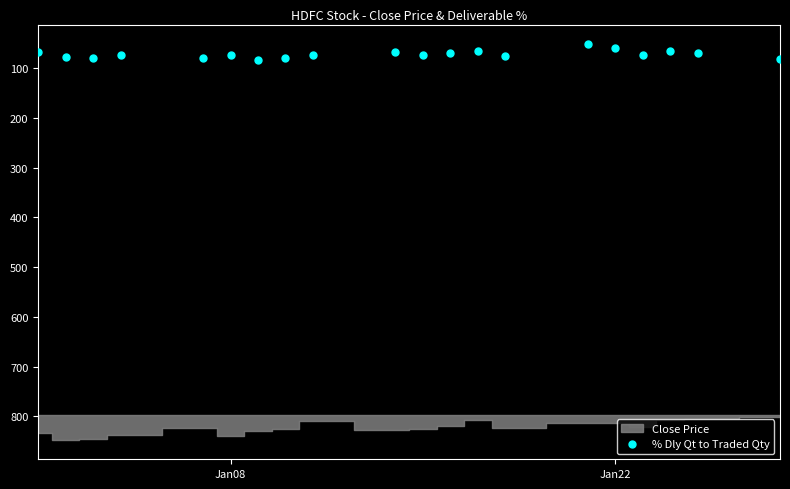

What is the range of Y values (max minus min)?

31.4